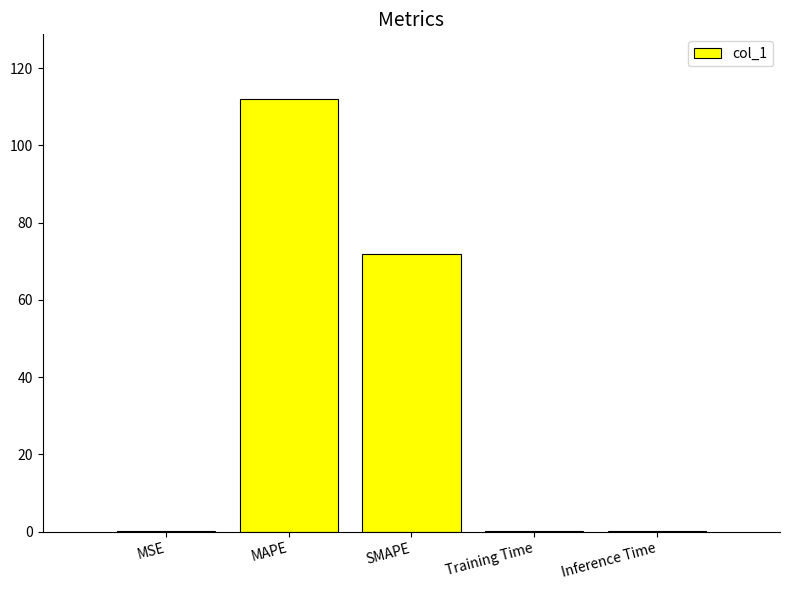

What is the sum of all values?

183.9